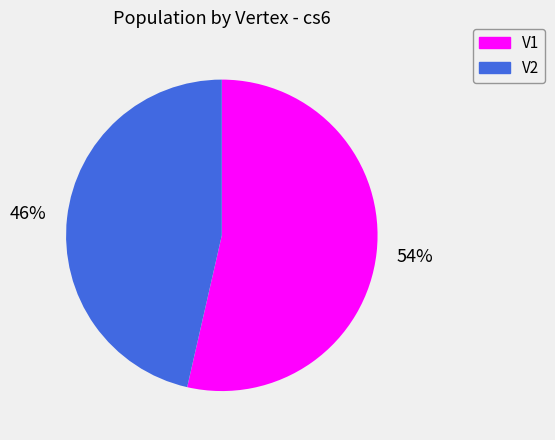

What percentage is the V2 slice, to the nearest percent?

46%